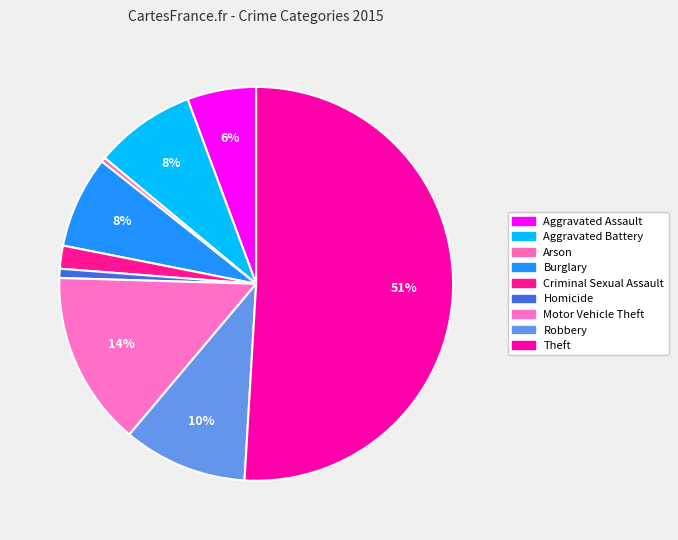

To the nearest percent, what is the average slice percentage?

11%